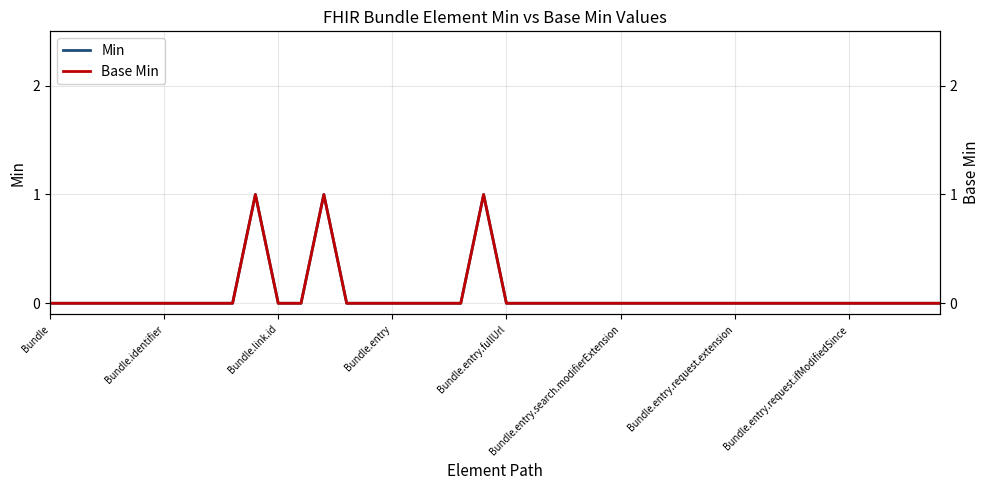

Which series changed the most between Bundle and 31?

Min